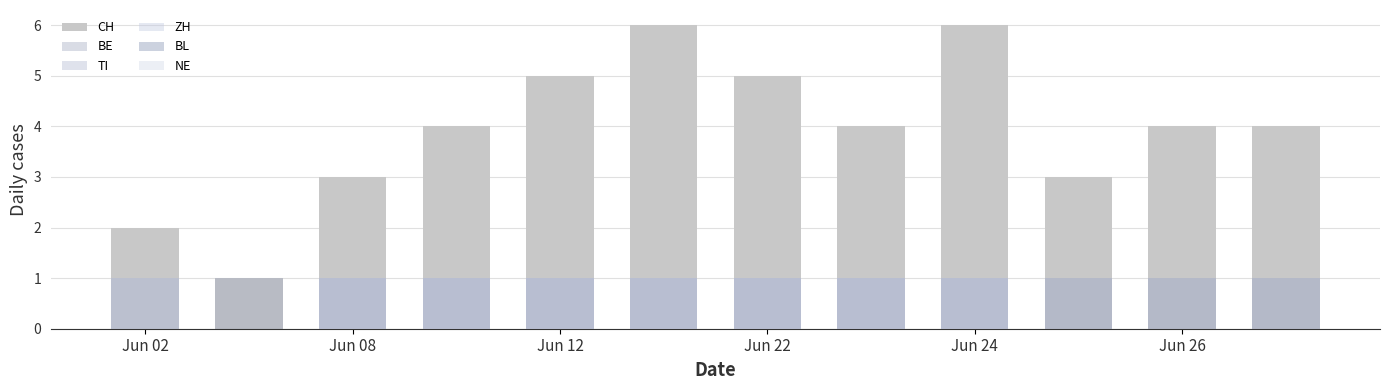

Is it true that BL equals 0 at Jun 08?

True